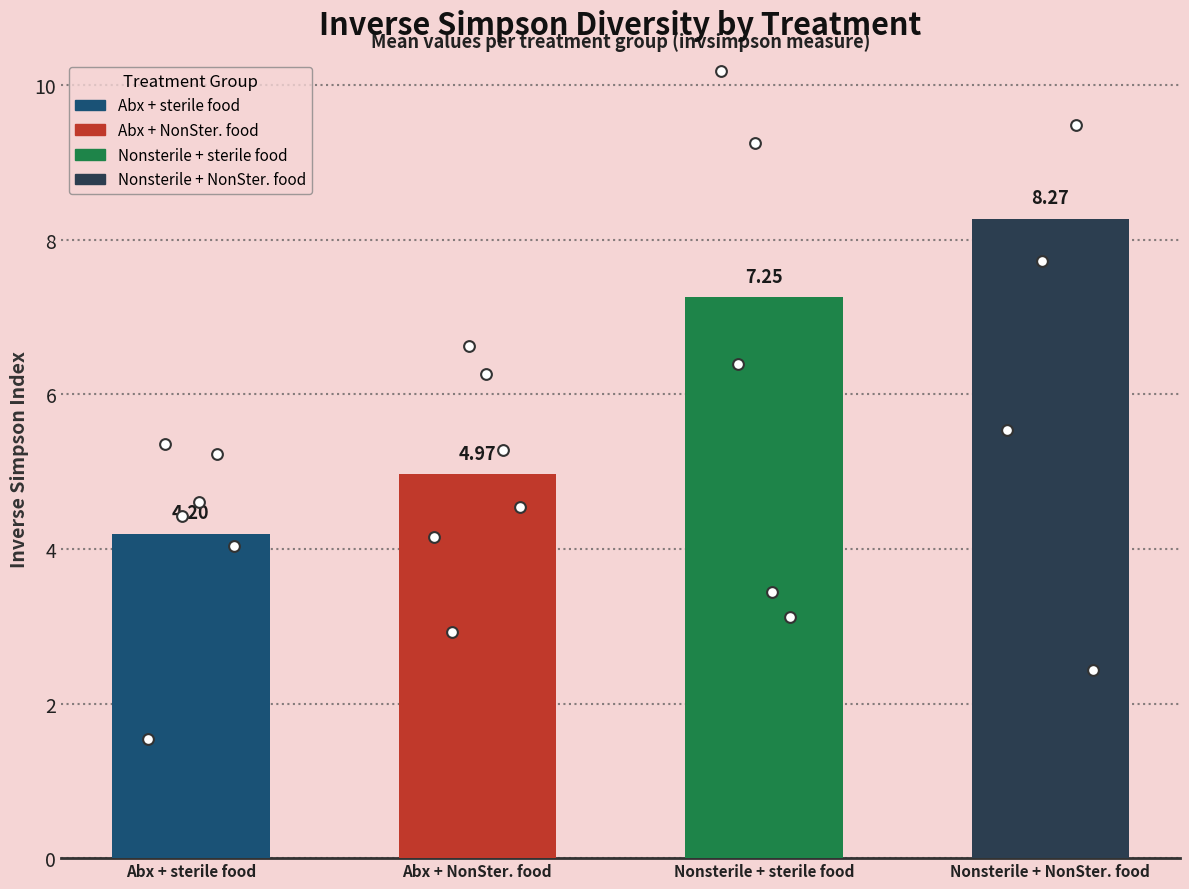

What is the change in value from Nonsterile + sterile food to Nonsterile + NonSter. food?

+1.0